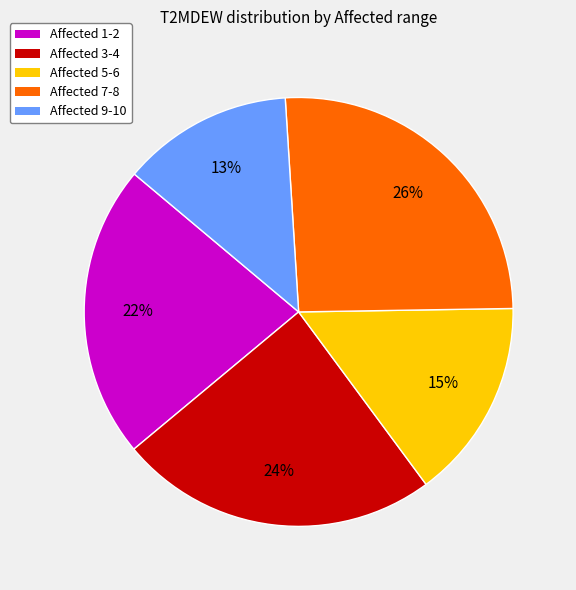

To the nearest percent, what percentage of the pie is Affected 5-6?

15%